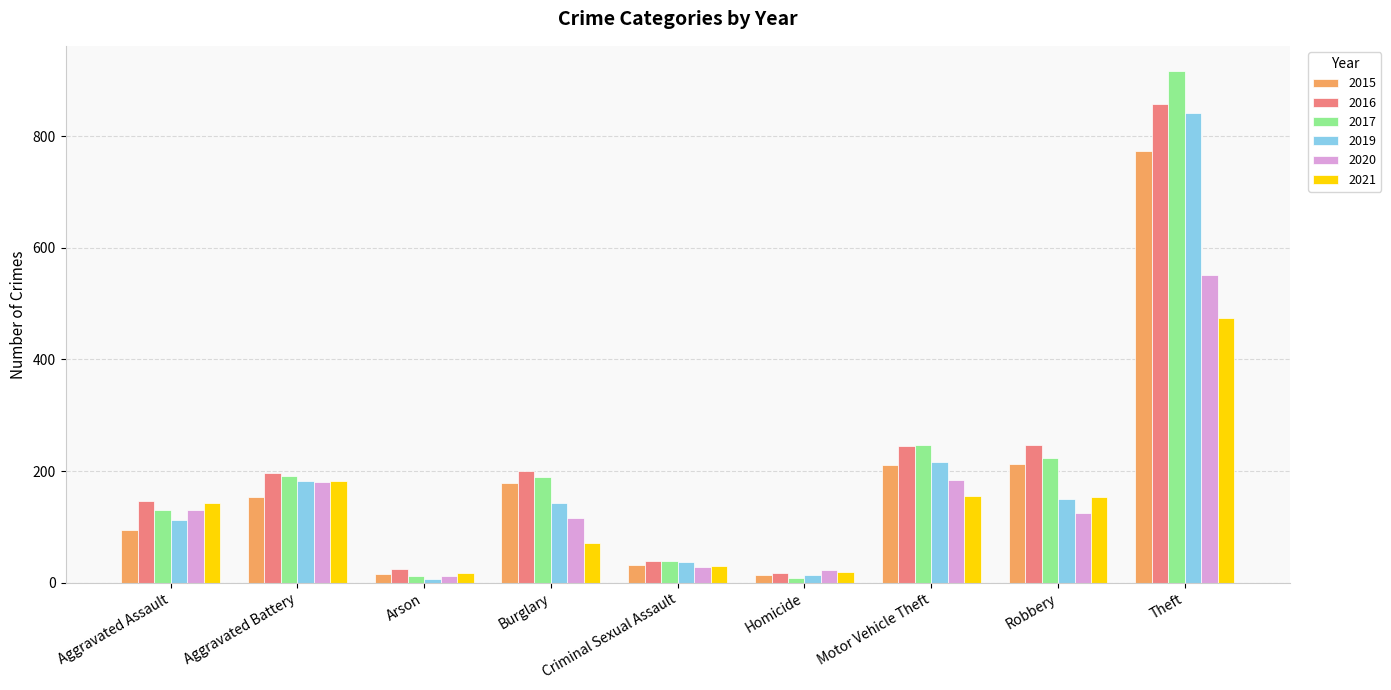

Are the bars grouped side by side (vs. stacked)?

Yes